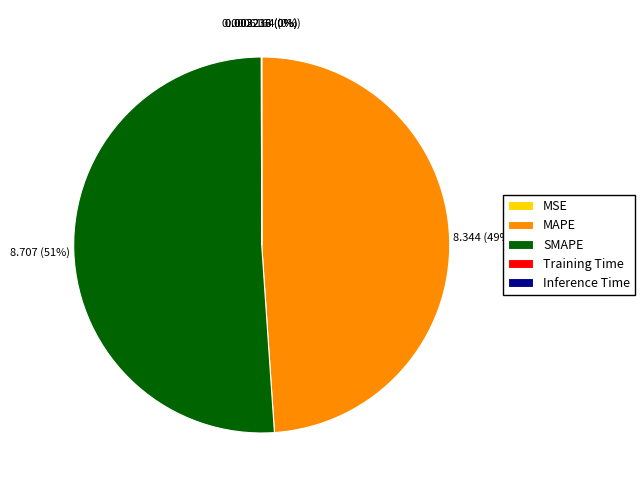

To the nearest percent, what is the difference between the largest and smallest slice percentages?

51%